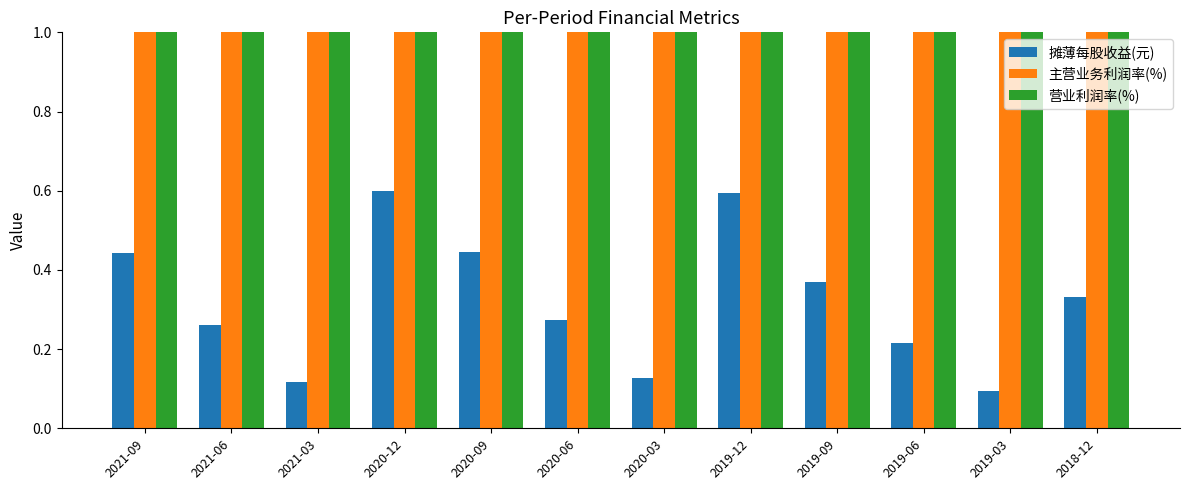

Rank the series by their average value, from highest to lowest.

主营业务利润率(%), 营业利润率(%), 摊薄每股收益(元)